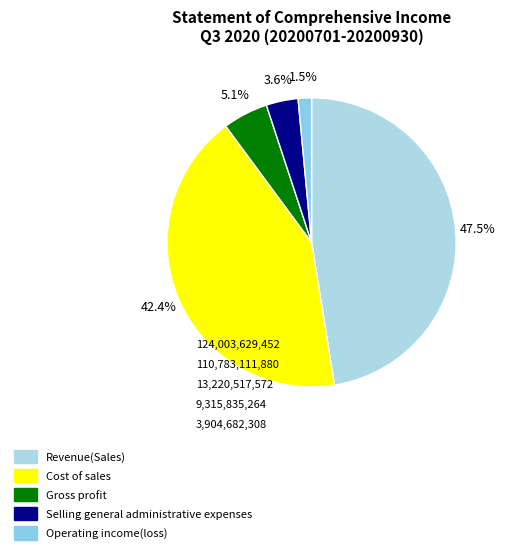

Count the number of slices in the pie.

5